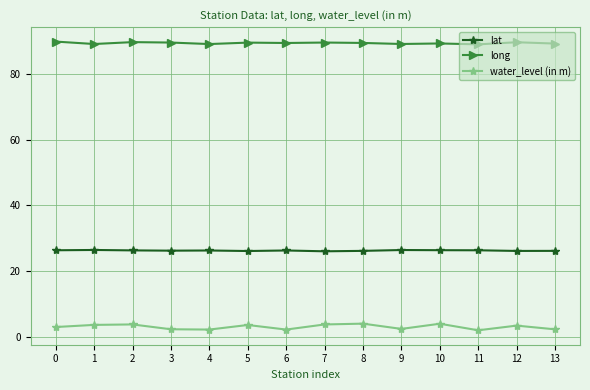

True or false: water_level (in m) and long intersect in this chart.

False